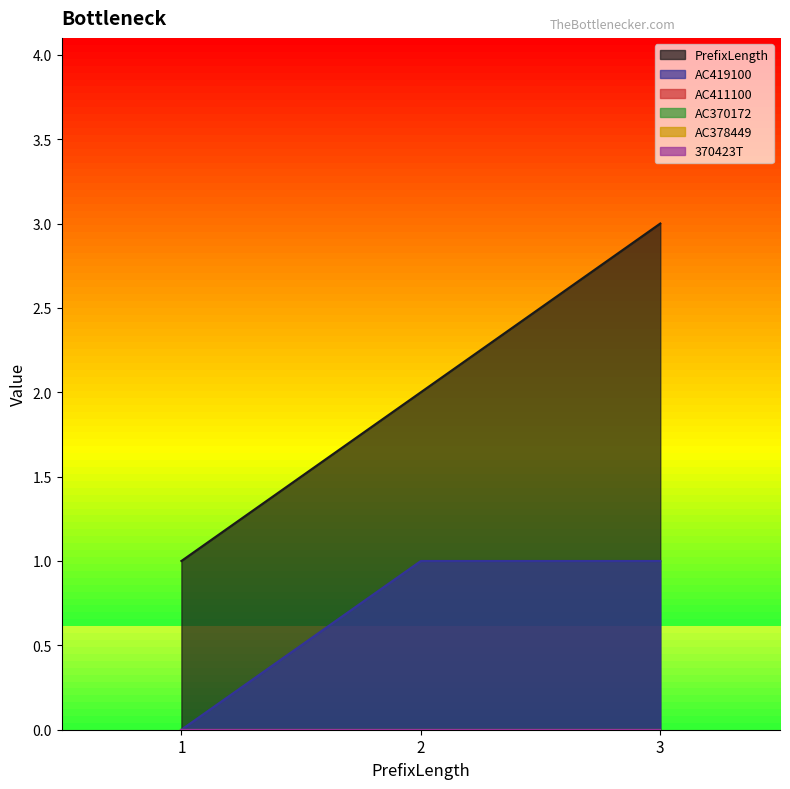

What is the total value across all series at 2?

3